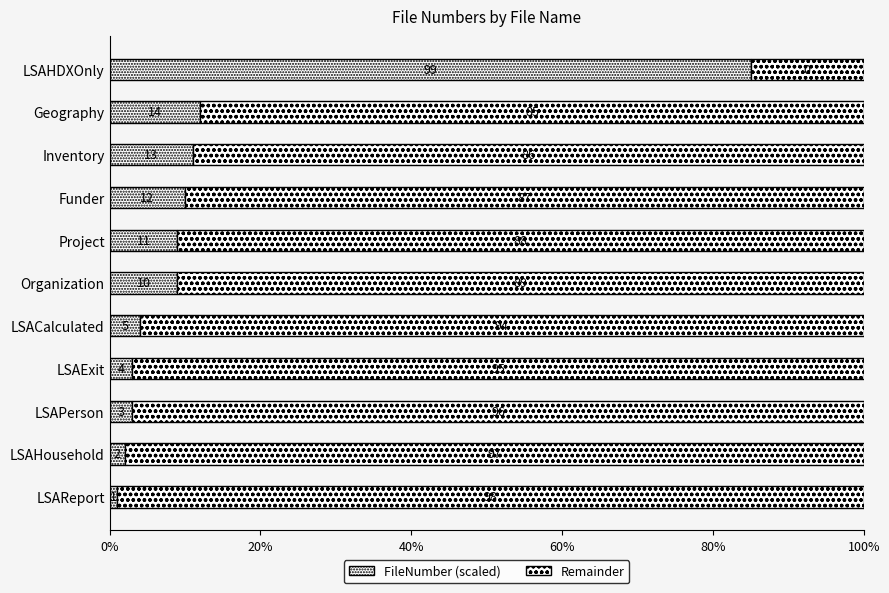

Count the number of categories in the chart.

11